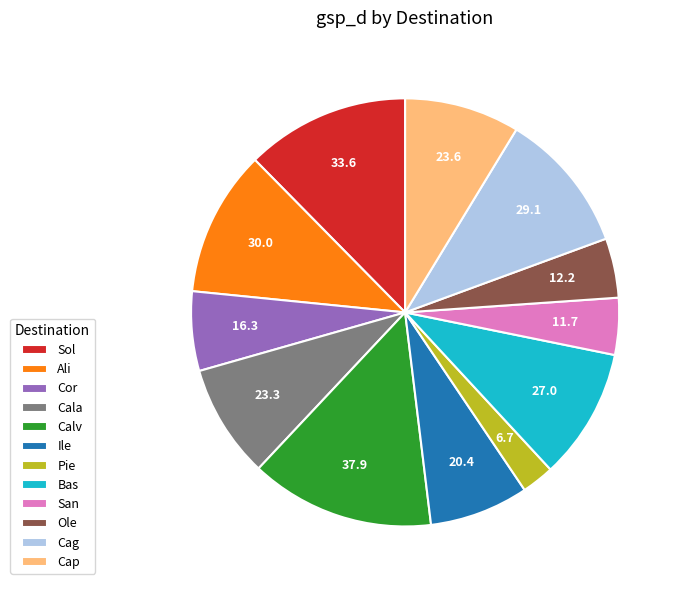

Which category has the smallest portion of the pie?

Pie